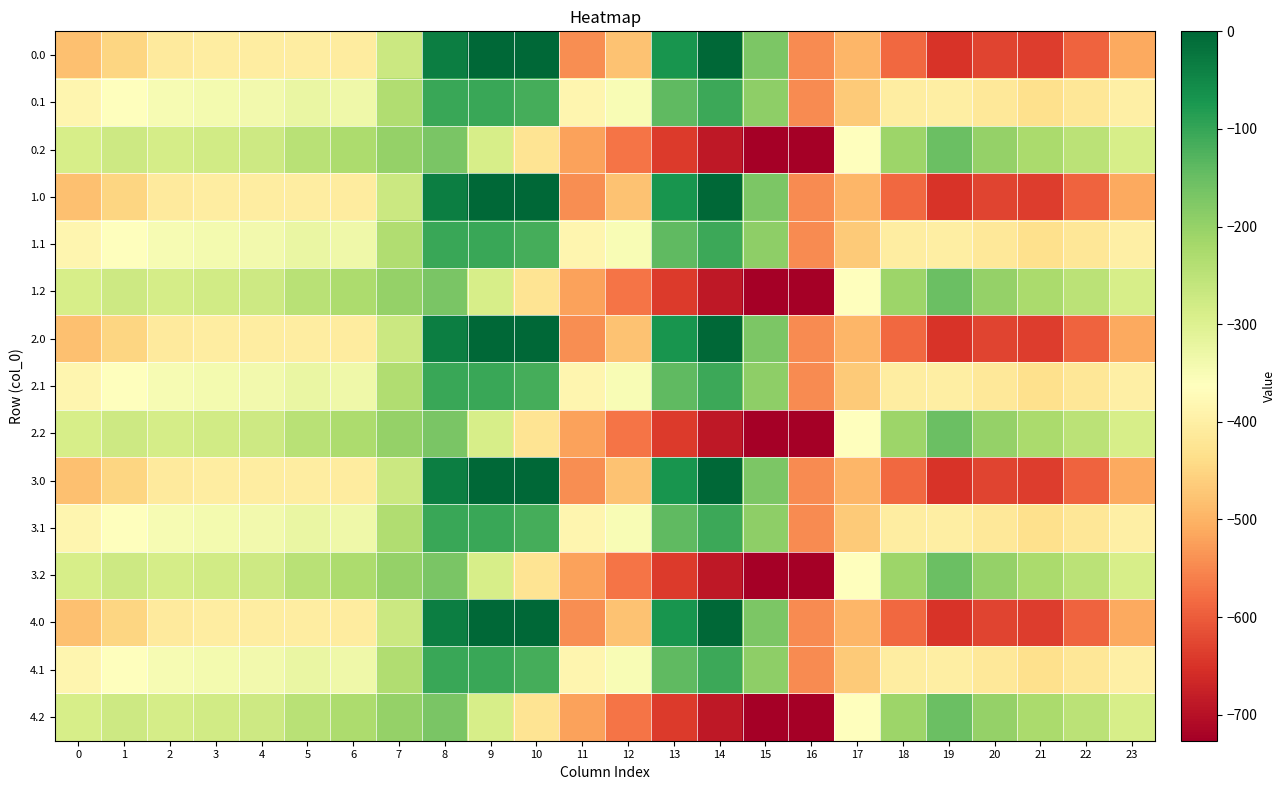

What is the minimum value shown in the chart?

-726.6